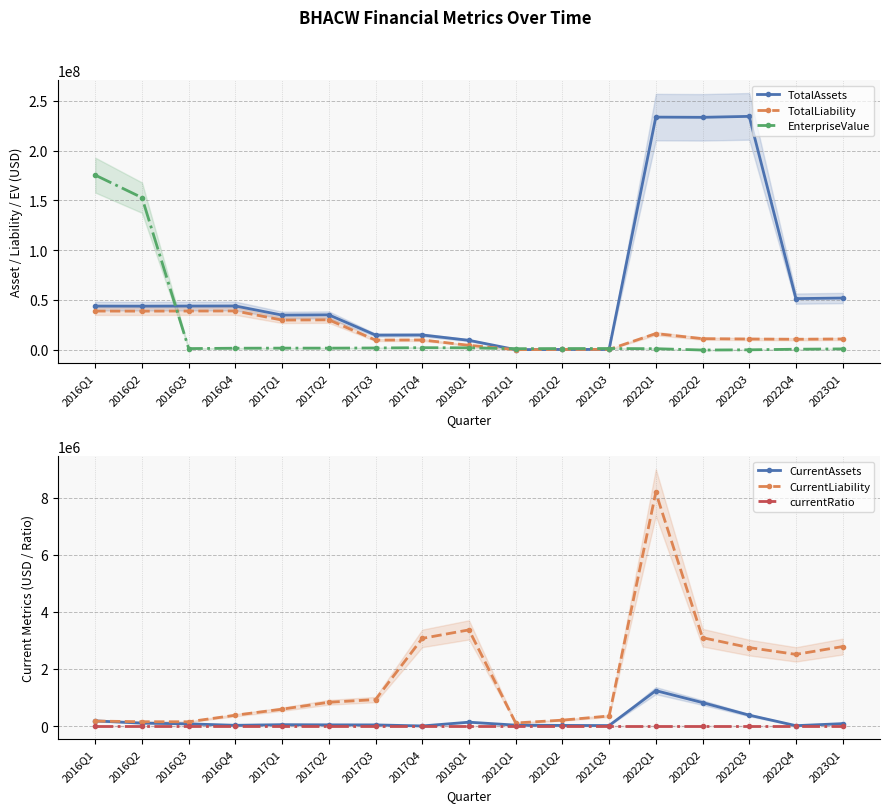

Rank the series at 2016Q4 from highest to lowest value.

TotalAssets, TotalLiability, EnterpriseValue, CurrentLiability, CurrentAssets, currentRatio